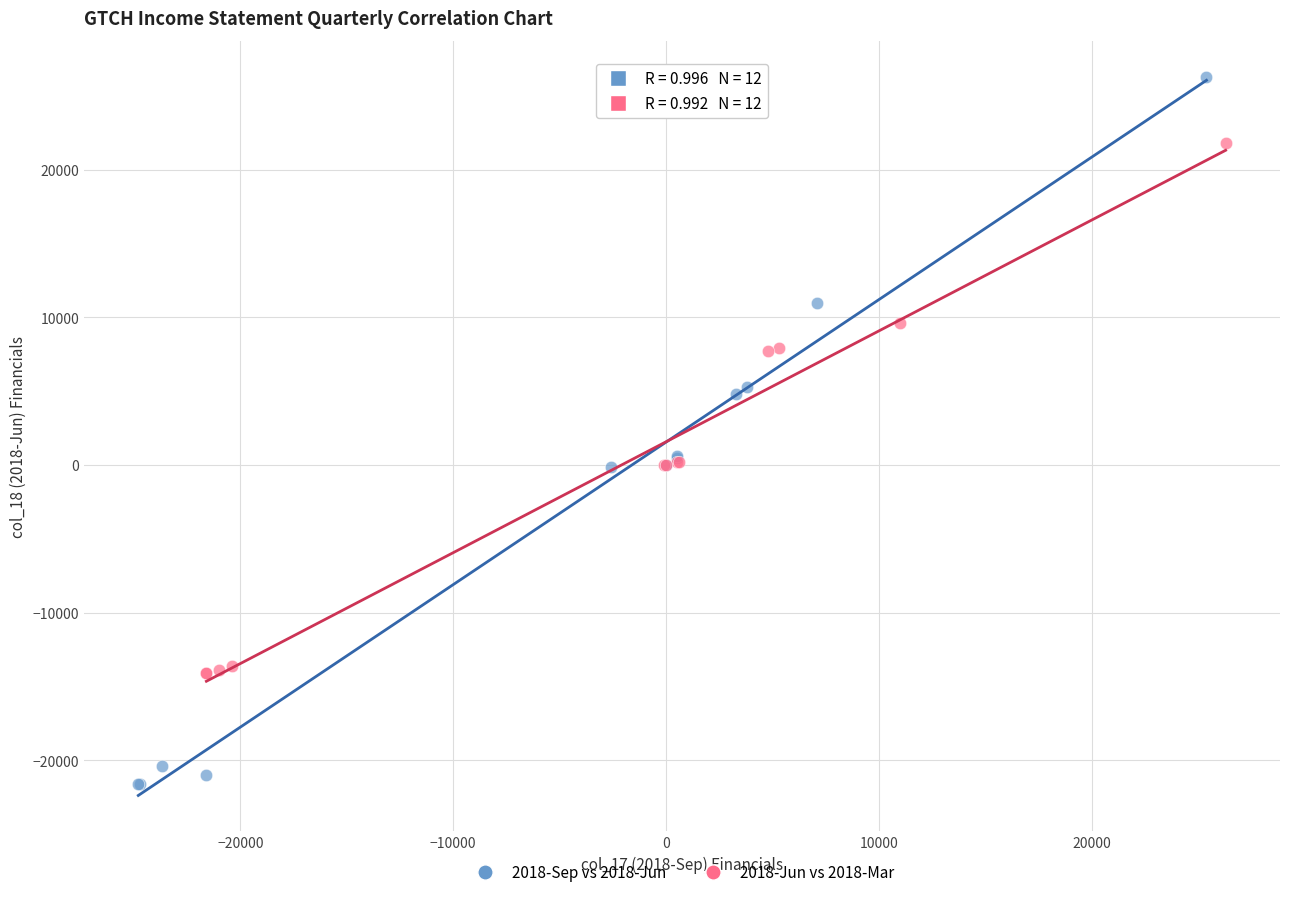

Which series has the widest spread of Y values?

2018-Sep vs 2018-Jun